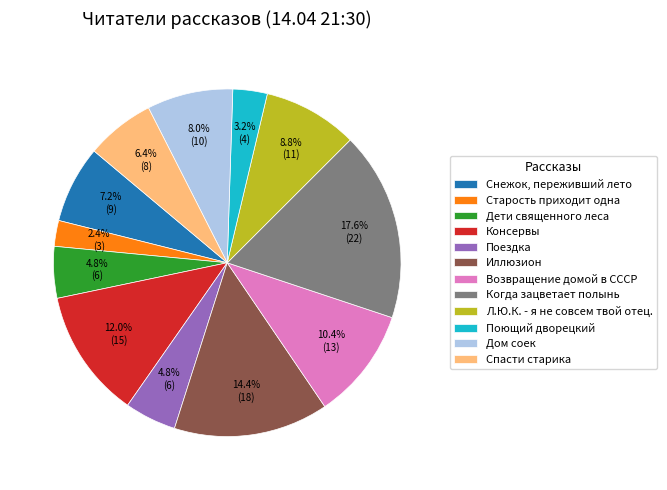

To the nearest percent, what is the average slice percentage?

8%